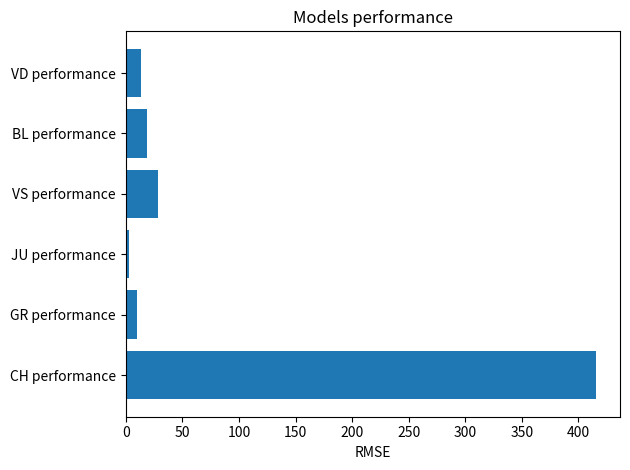

What is the sum of all values?

489